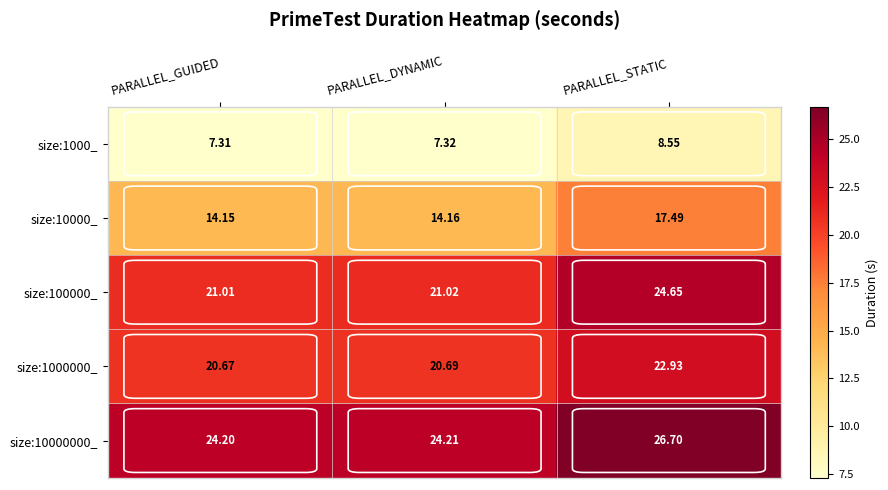

Which series changed the most between PARALLEL_DYNAMIC and PARALLEL_STATIC?

size:100000_